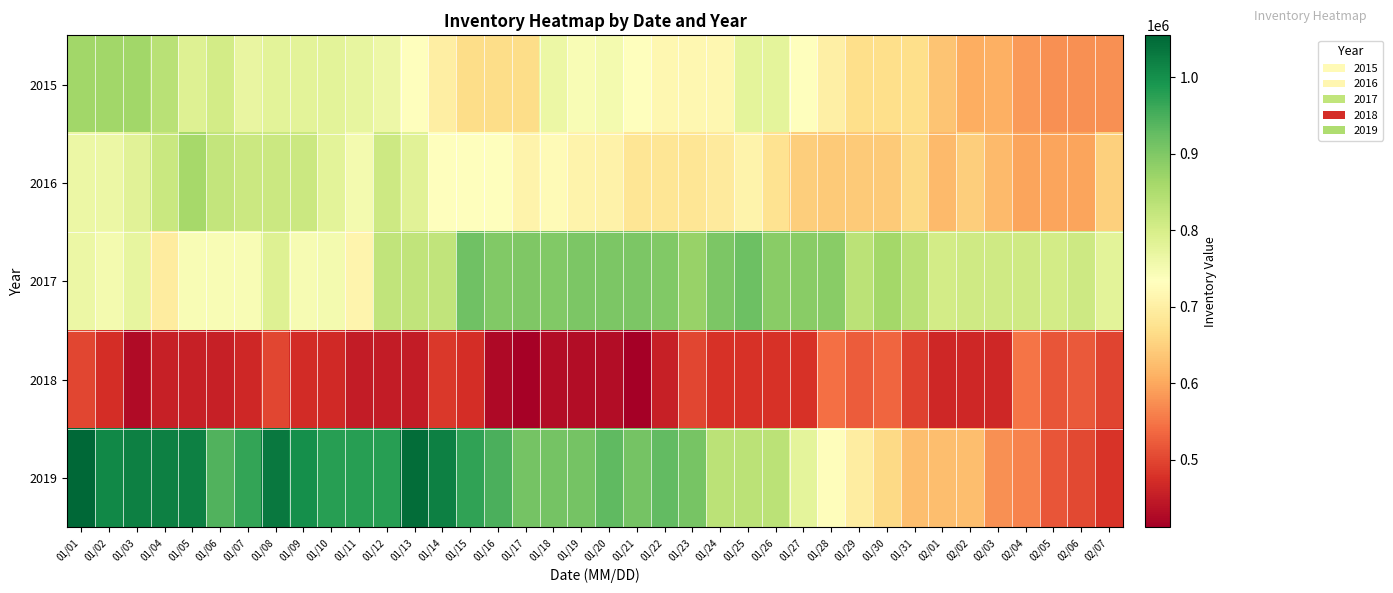

What is the total value across all series at 01/18?

3725390